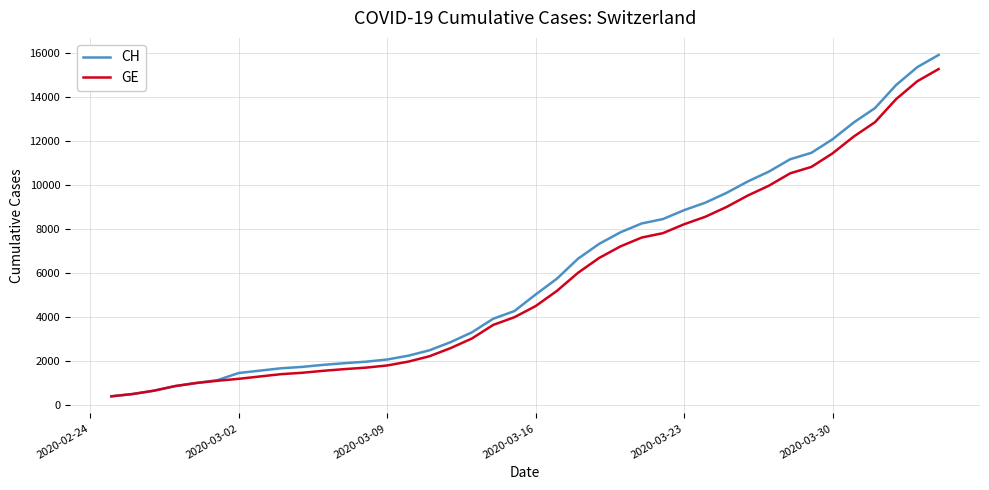

What is the average value of the CH series?

6053